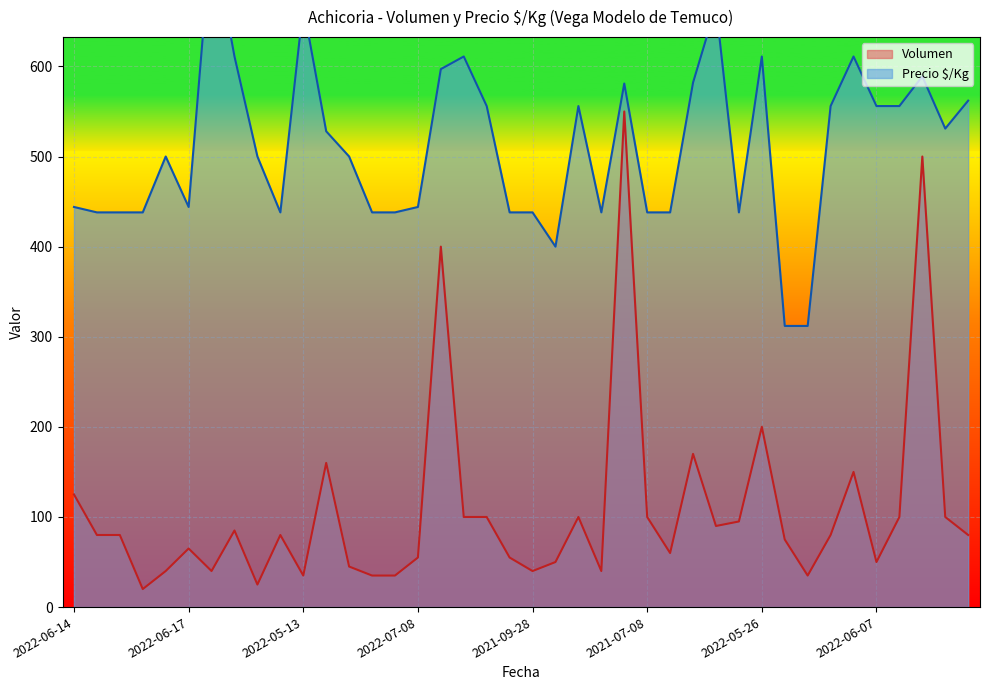

At which label is Volumen closest to 285?

2022-05-26